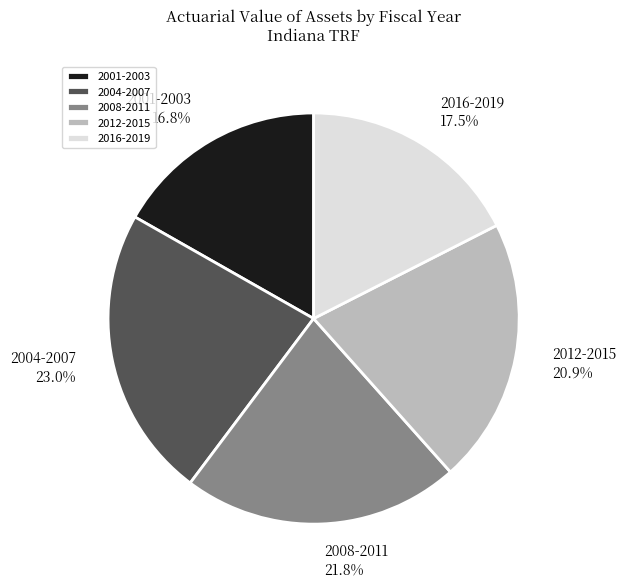

Is there any slice that represents more than half of the pie?

No